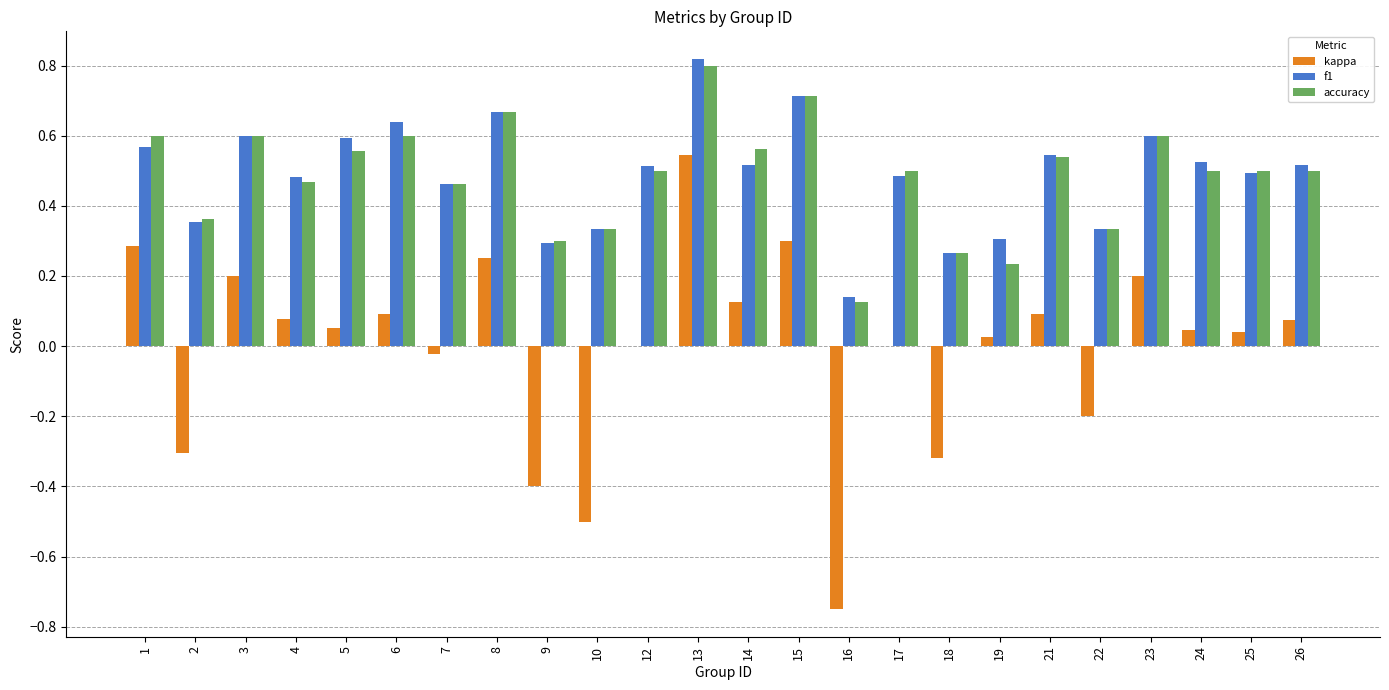

What is the sum of the accuracy values at 13 and 26?

1.3